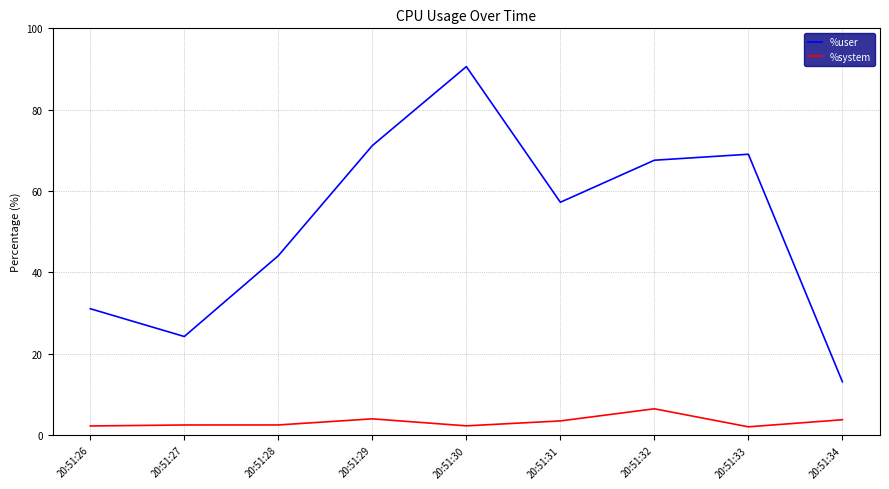

Rank the categories by %user value from lowest to highest.

20:51:34, 20:51:27, 20:51:26, 20:51:28, 20:51:31, 20:51:32, 20:51:33, 20:51:29, 20:51:30